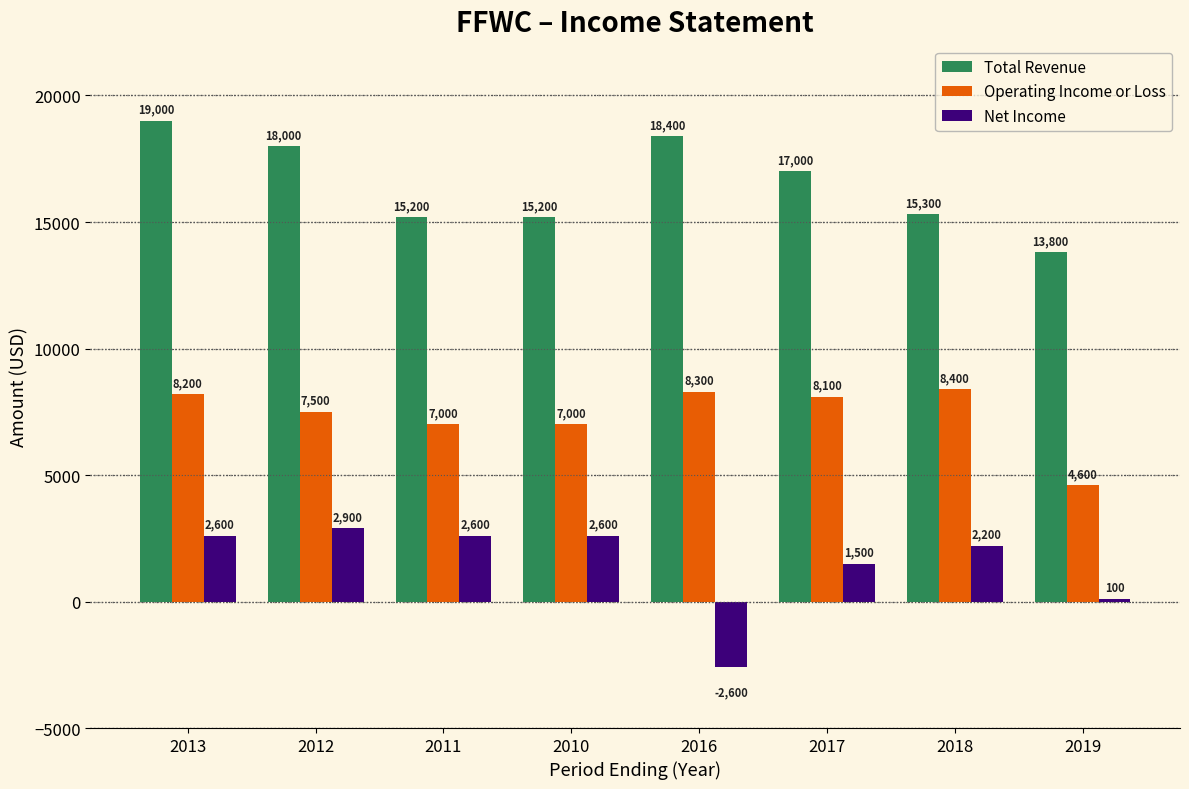

What is the difference between the Total Revenue values at 2016 and 2012?

400